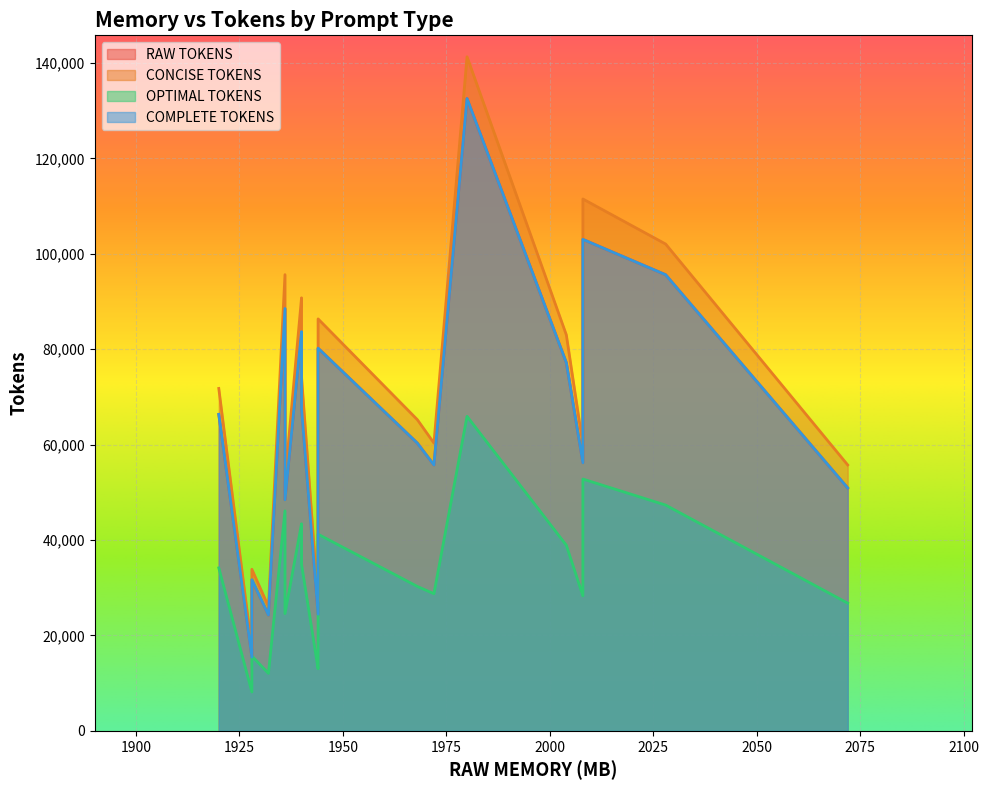

List the series in order of their peak value, highest first.

CONCISE TOKENS, RAW TOKENS, COMPLETE TOKENS, OPTIMAL TOKENS